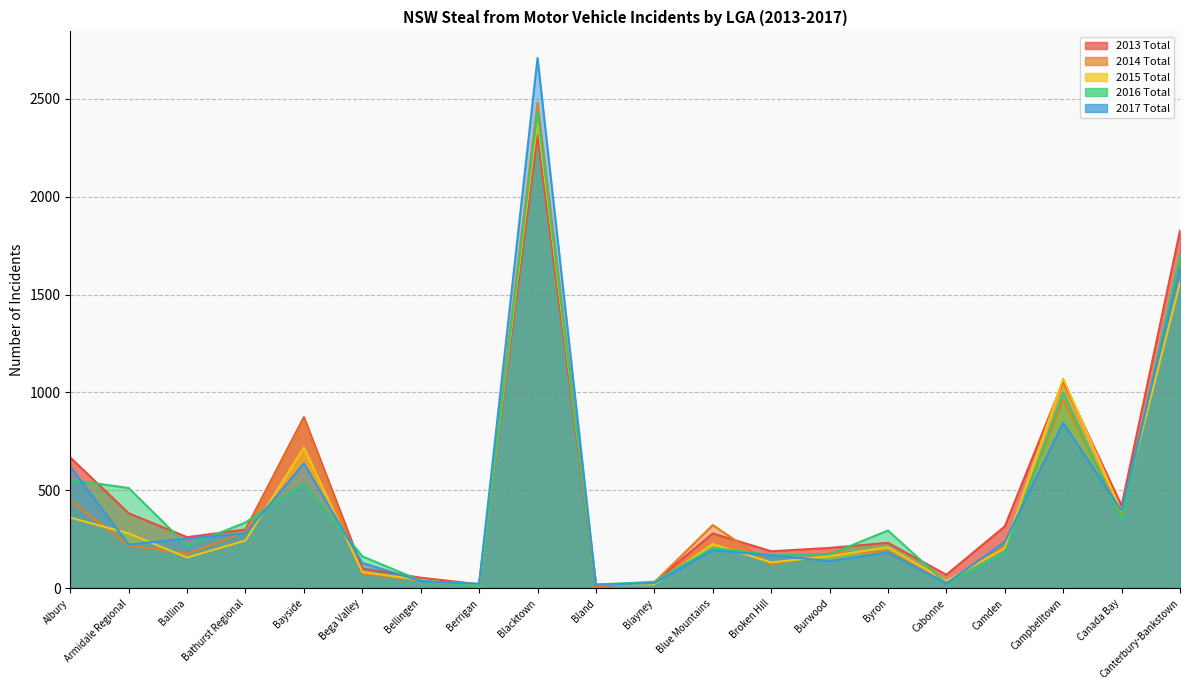

What are all the series names shown in the legend?

2013 Total, 2014 Total, 2015 Total, 2016 Total, 2017 Total